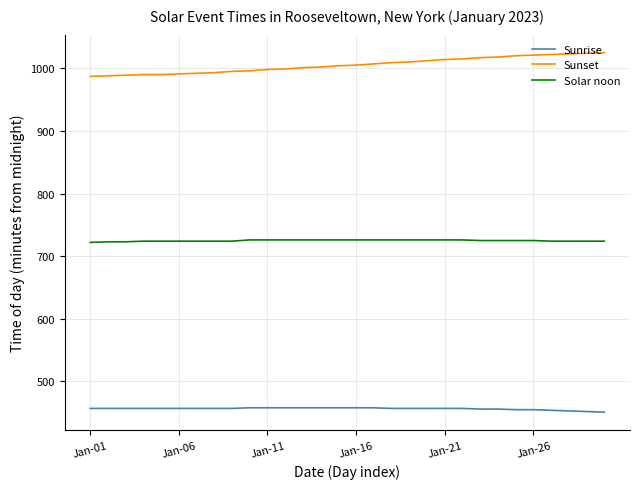

What are all the series names shown in the legend?

Sunrise, Sunset, Solar noon